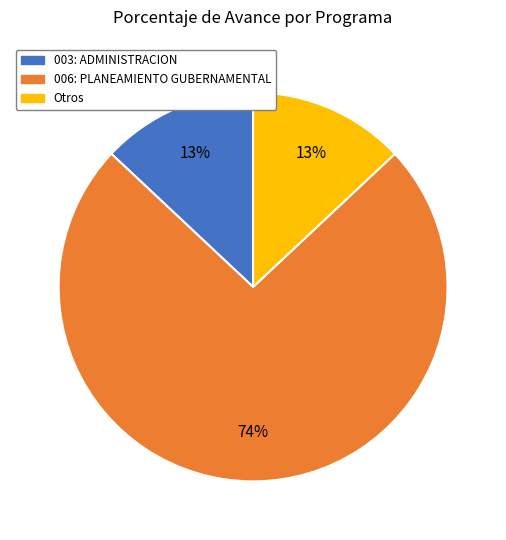

To the nearest percent, what is the combined percentage of 003: ADMINISTRACION and 006: PLANEAMIENTO GUBERNAMENTAL?

87%